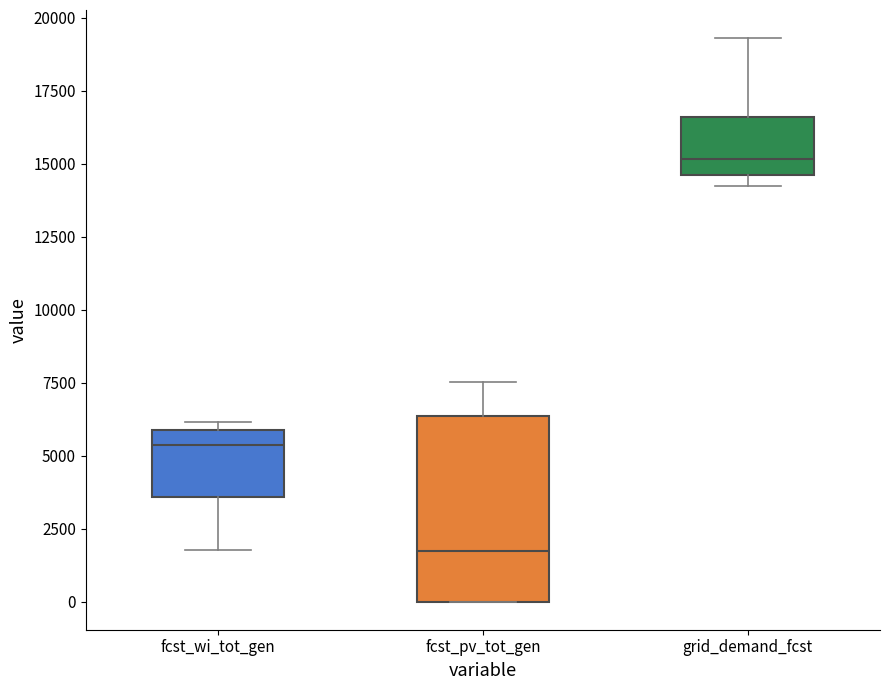

Reading left to right, read every box against the y-axis: the position of its median line, the range the box covers, and the ends of its whiskers. The values are not printed on the chart, so give them approximately, as read against the axis.

fcst_wi_tot_gen: median 5500, box 3500 to 6000, whiskers 2000 to 6000 (just above the box's upper edge)
fcst_pv_tot_gen: median 1500, box 0 to 6500, whiskers 0 to 7500
grid_demand_fcst: median 15000, box 14500 to 16500, whiskers 14000 to 19500